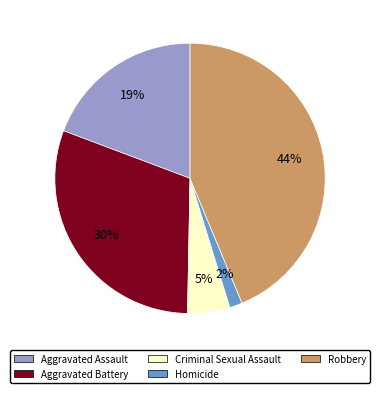

To the nearest percent, what is the average slice percentage?

20%